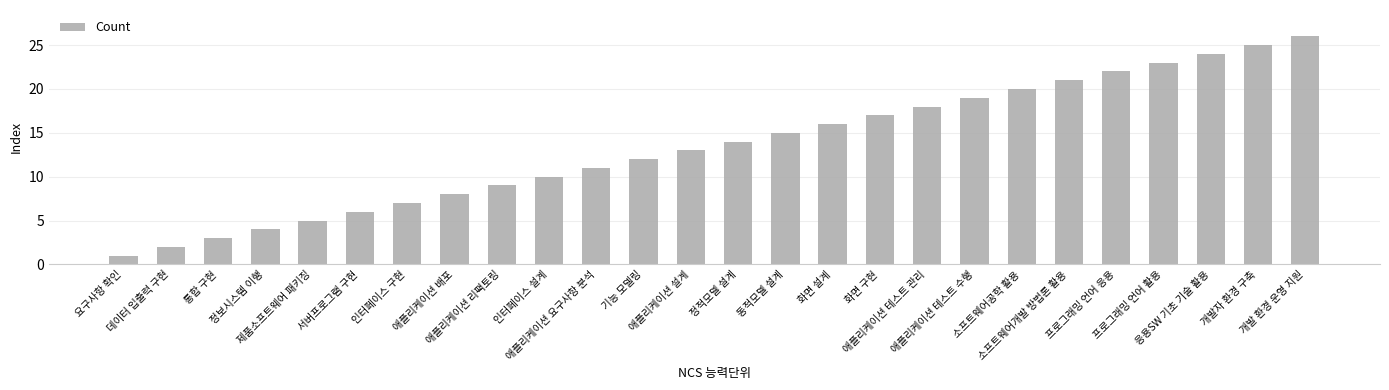

List the labels in order of value, smallest first.

요구사항 확인, 데이터 입출력 구현, 통합 구현, 정보시스템 이행, 제품소프트웨어 패키징, 서버프로그램 구현, 인터페이스 구현, 애플리케이션 배포, 애플리케이션 리팩토링, 인터페이스 설계, 애플리케이션 요구사항 분석, 기능 모델링, 애플리케이션 설계, 정적모델 설계, 동적모델 설계, 화면 설계, 화면 구현, 애플리케이션 테스트 관리, 애플리케이션 테스트 수행, 소프트웨어공학 활용, 소프트웨어개발 방법론 활용, 프로그래밍 언어 응용, 프로그래밍 언어 활용, 응용SW 기초 기술 활용, 개발자 환경 구축, 개발 환경 운영 지원